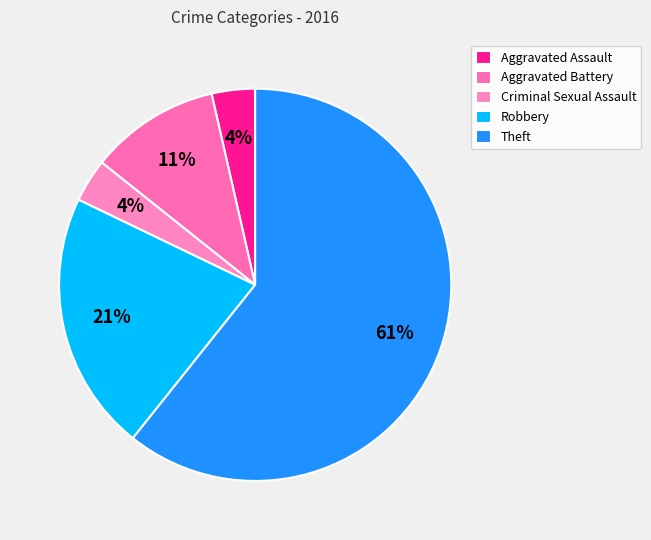

What percentage is the Theft slice, to the nearest percent?

61%